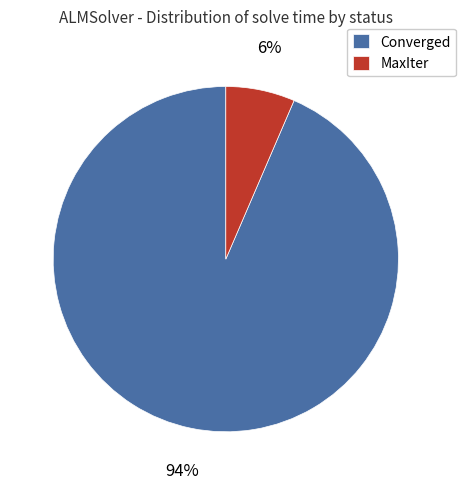

Does any single category account for the majority?

Yes